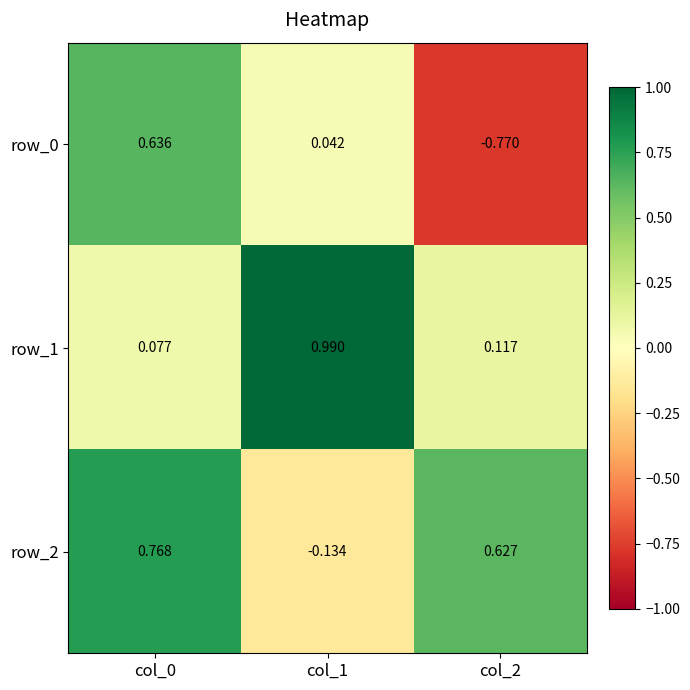

At how many categories does at least one series exceed 0?

3